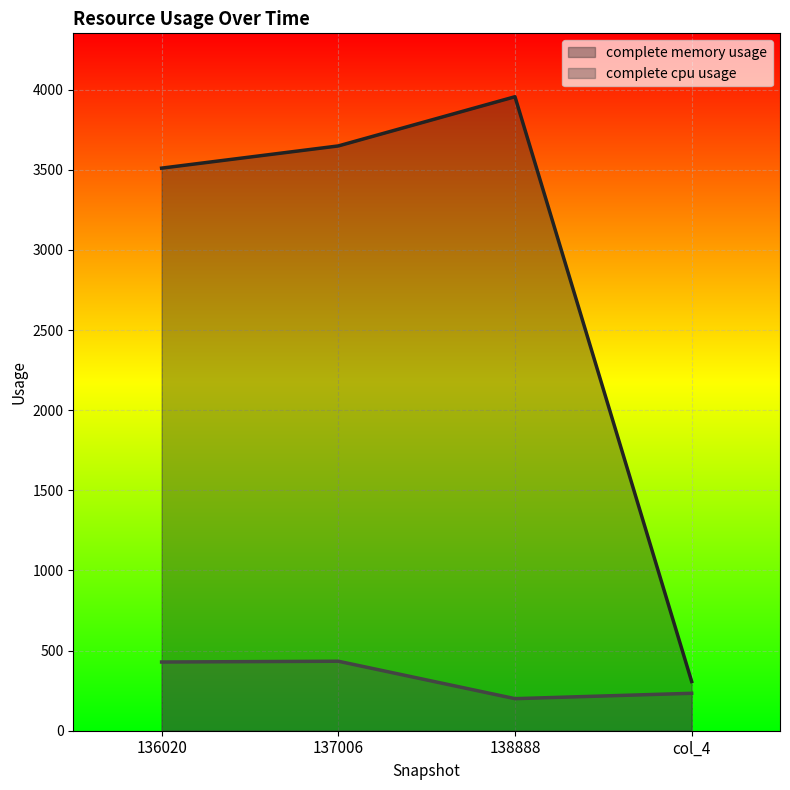

True or false: complete cpu usage has more than 0 interior local peaks.

True